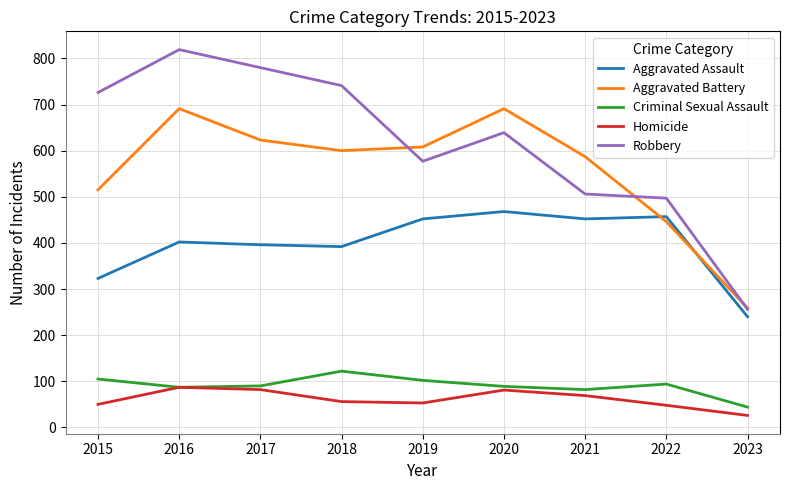

True or false: Aggravated Assault and Robbery cross at least once.

False